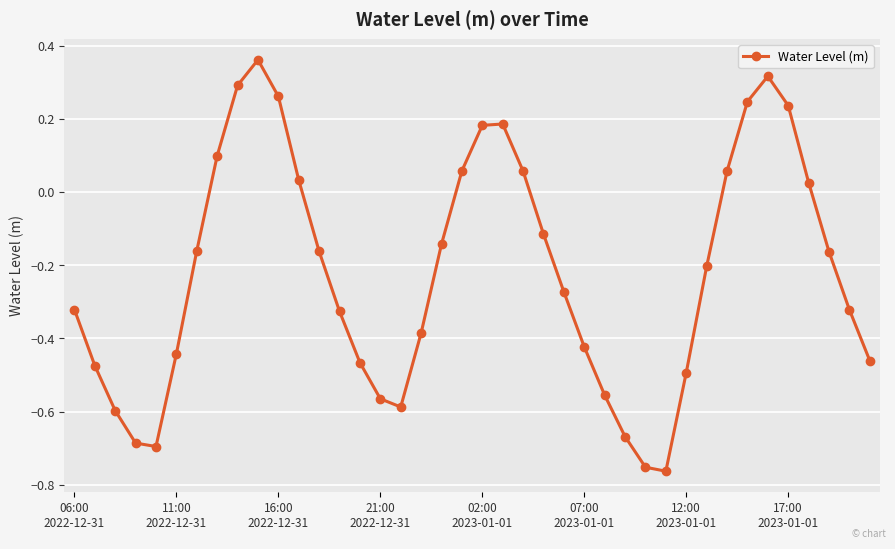

What is the sum of all values?

-8.8